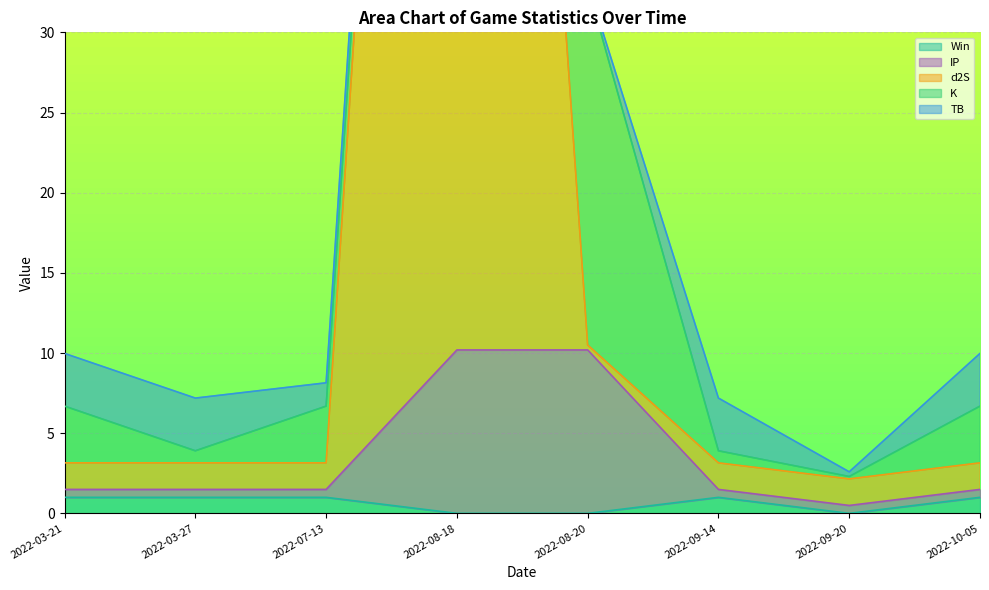

True or false: Win has a value of 1 at 2022-09-20.

False